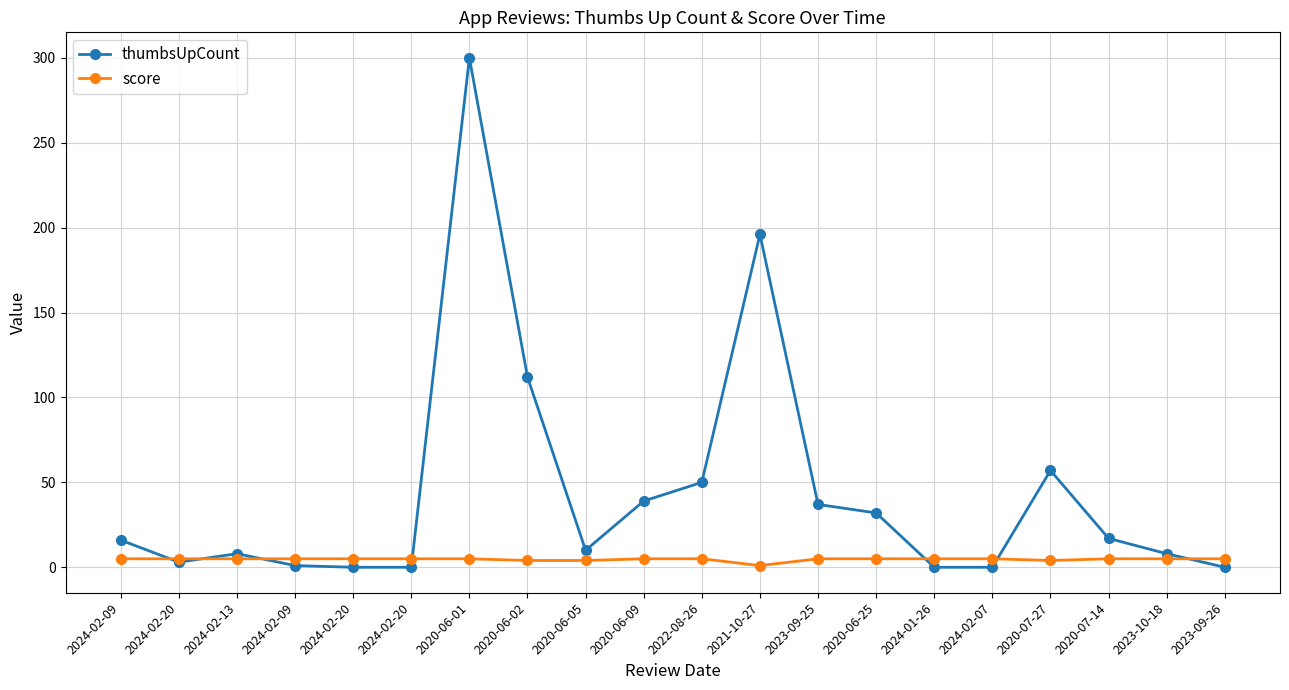

What are all the series names shown in the legend?

thumbsUpCount, score